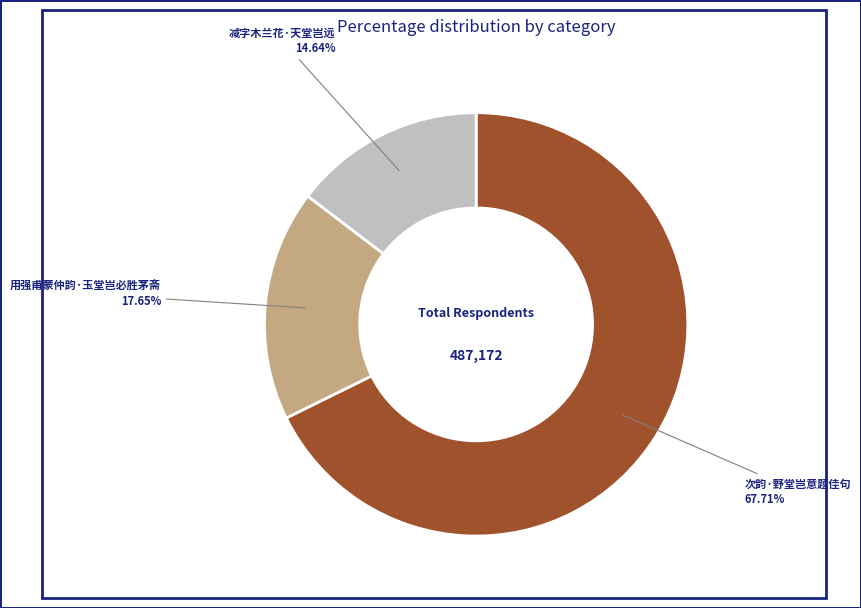

To the nearest percent, what percentage of the pie is 减字木兰花·天堂岂远?

15%